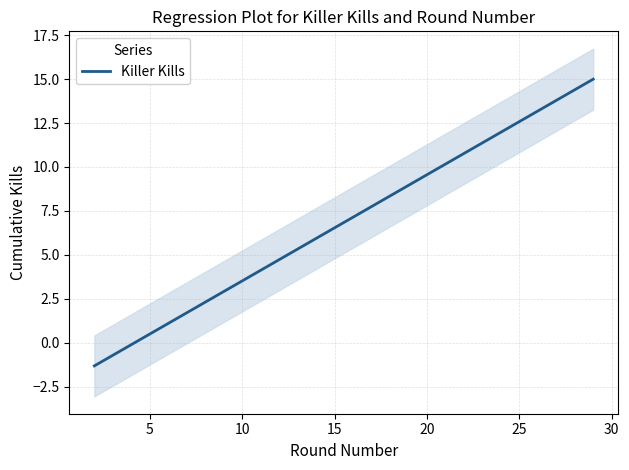

Which label corresponds to the largest value in the chart?

15